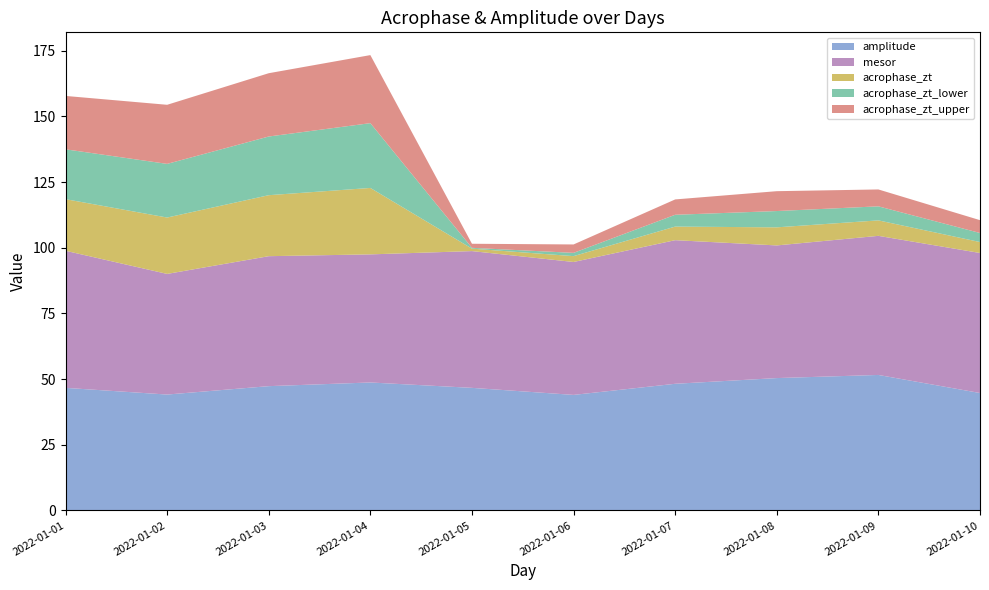

Reading left to right, transcribe all the data shown in this chart.

amplitude: 46.7	44.1	47.3	48.7	46.7	44.0	48.2	50.4	51.6	44.7
mesor: 52.2	45.9	49.5	48.8	52.1	50.6	54.7	50.5	53.0	53.3
acrophase_zt: 19.7	21.5	23.2	25.3	0.9	2.2	5.2	6.9	5.9	4.2
acrophase_zt_lower: 19.0	20.4	22.3	24.7	0.3	1.2	4.5	6.2	5.3	3.4
acrophase_zt_upper: 20.3	22.5	24.1	25.9	1.6	3.2	5.8	7.6	6.4	4.9